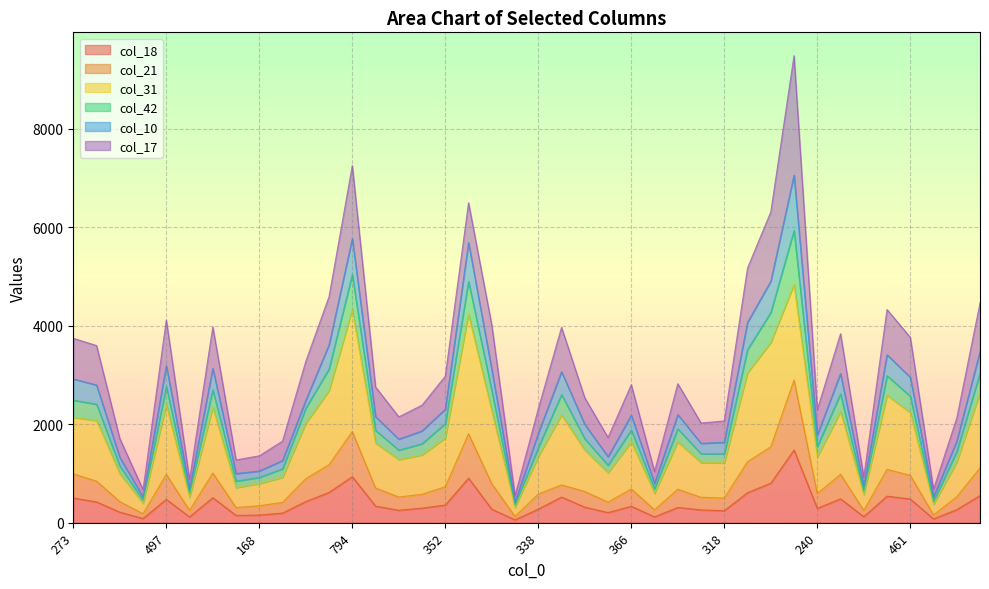

How many lines are shown in the chart?

6